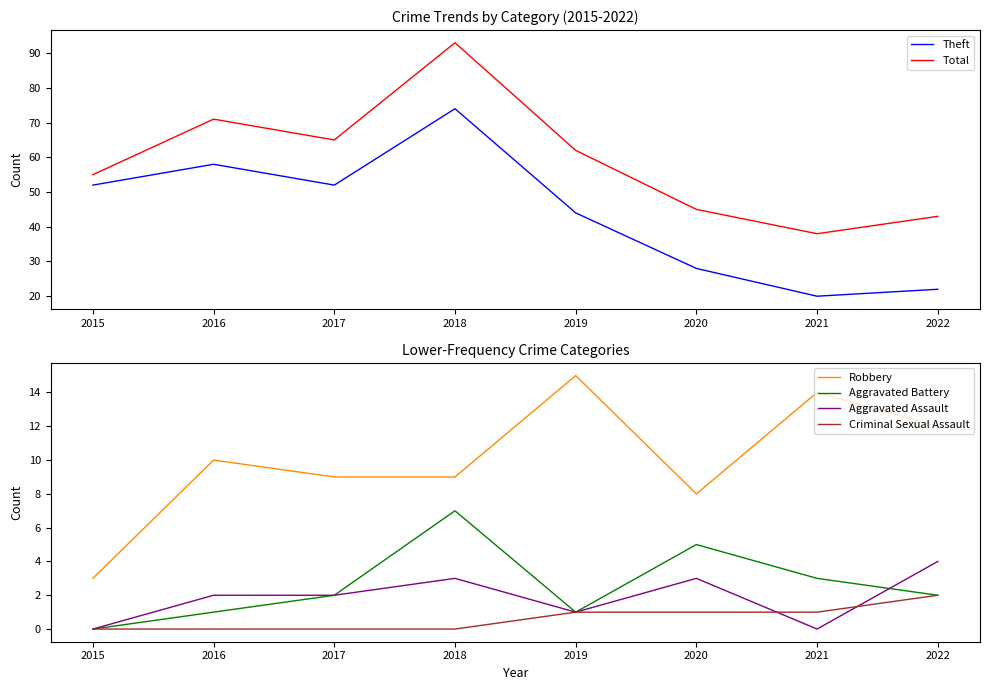

Which series has the largest range (max minus min)?

Total